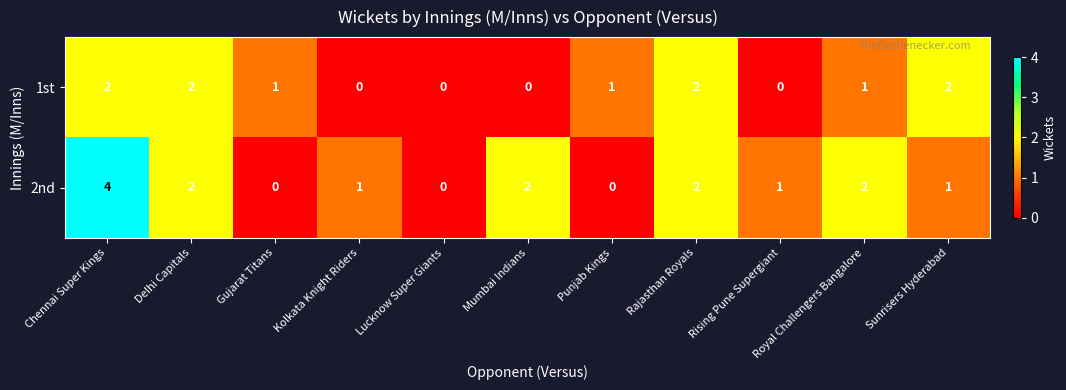

Is it true that 1st equals 0 at Mumbai Indians?

True